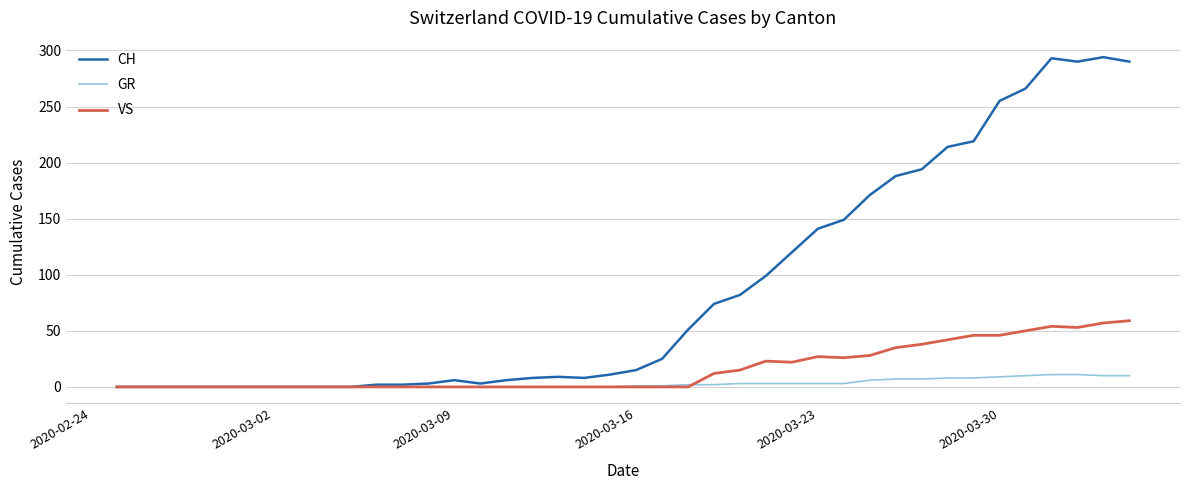

List the series in order of their overall mean, highest first.

CH, VS, GR